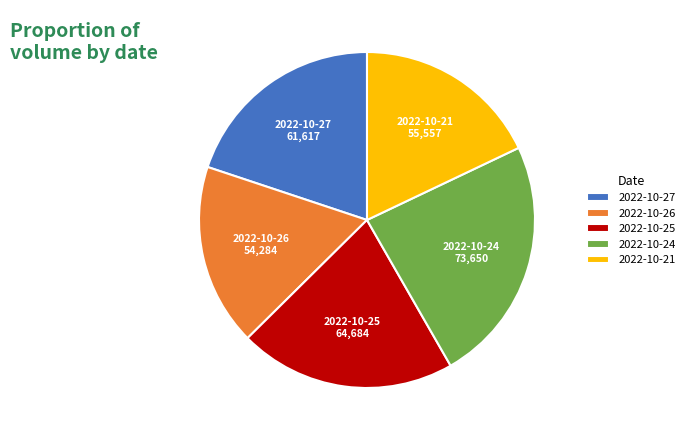

Count the number of slices in the pie.

5